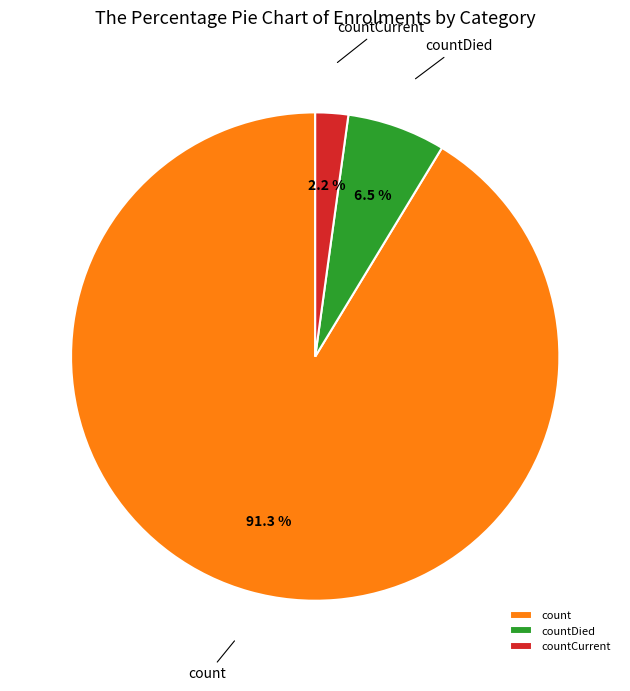

Do countDied and count together represent more than half of the pie?

Yes